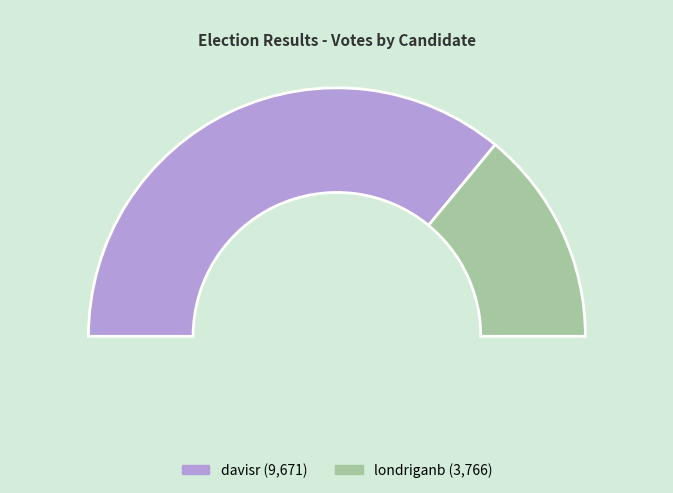

To the nearest percent, what is the combined percentage of londriganb and davisr?

100%